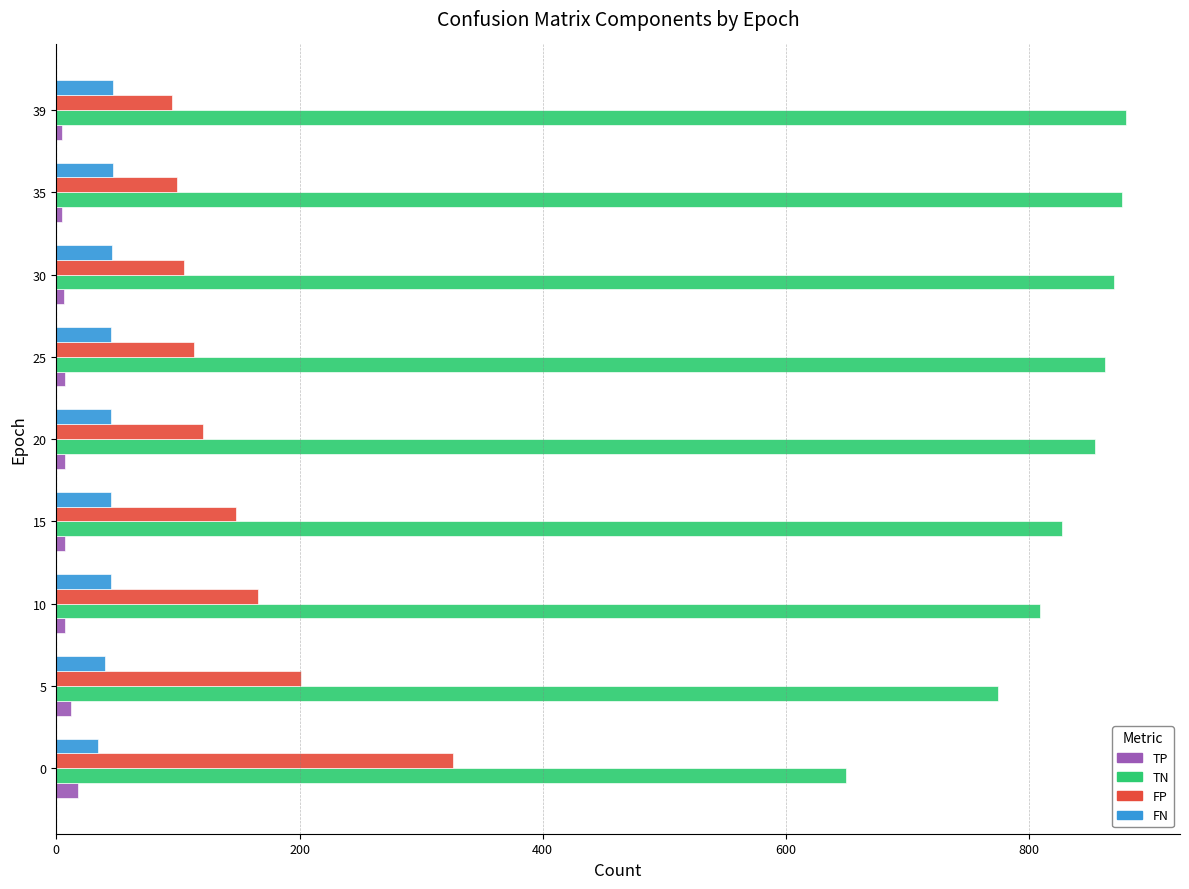

At how many categories does at least one series exceed 721?

8